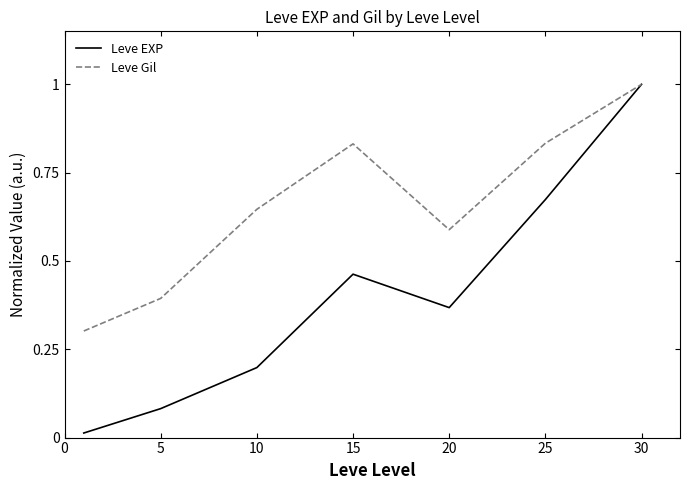

In Leve Gil, how many points are lower than both neighbors (excluding endpoints)?

1